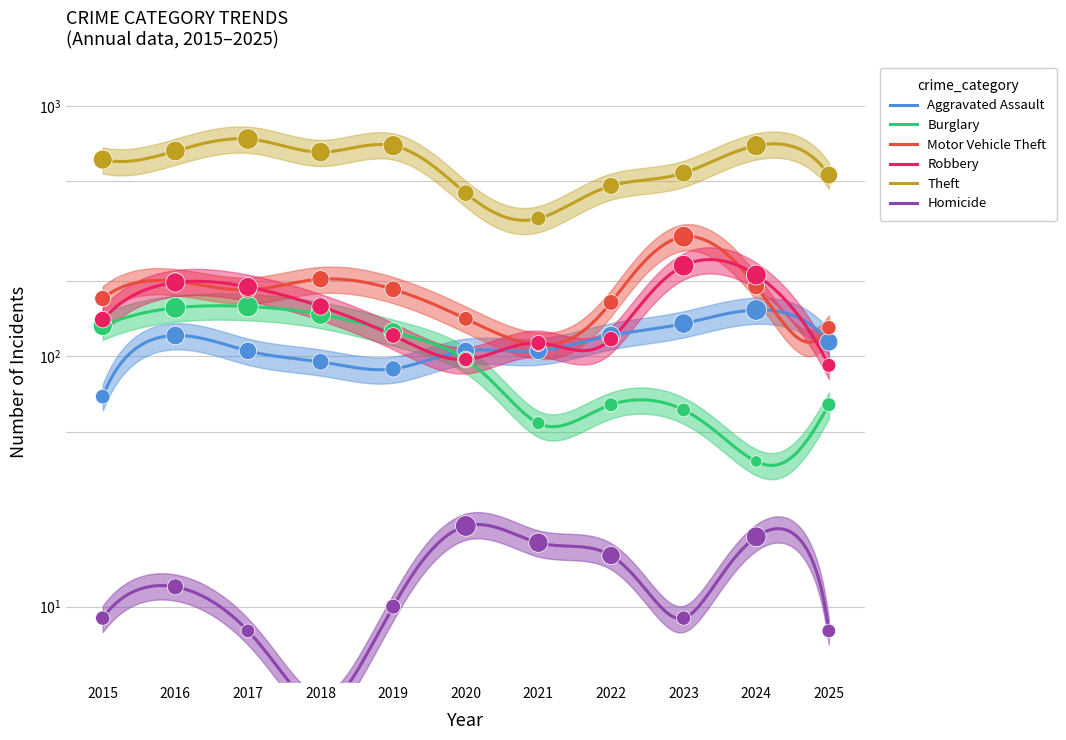

Which series contains the highest Y value?

Theft